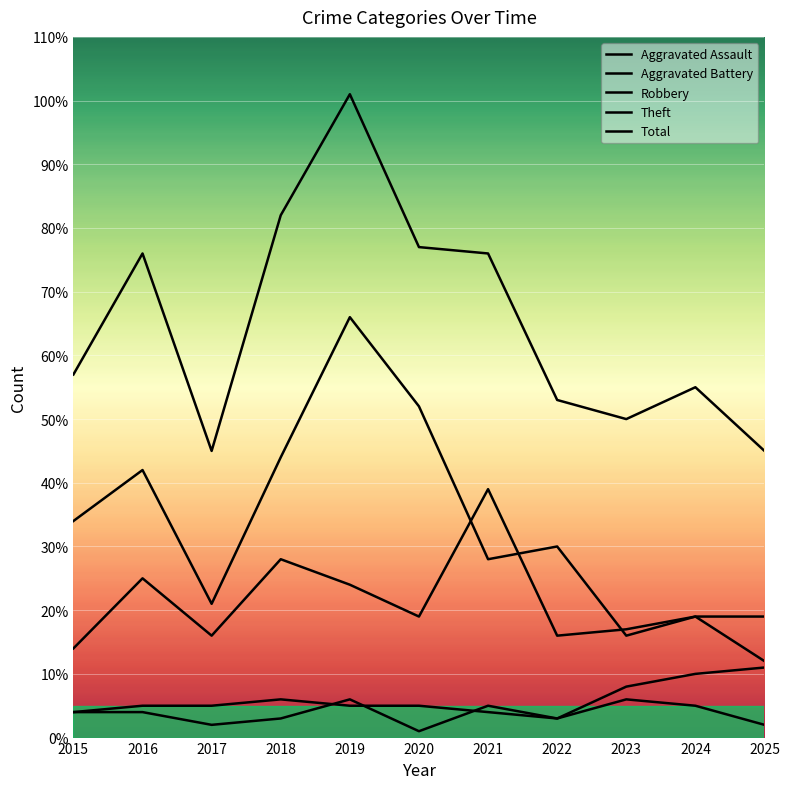

Rank the series at 2019 from highest to lowest value.

Total, Theft, Robbery, Aggravated Assault, Aggravated Battery